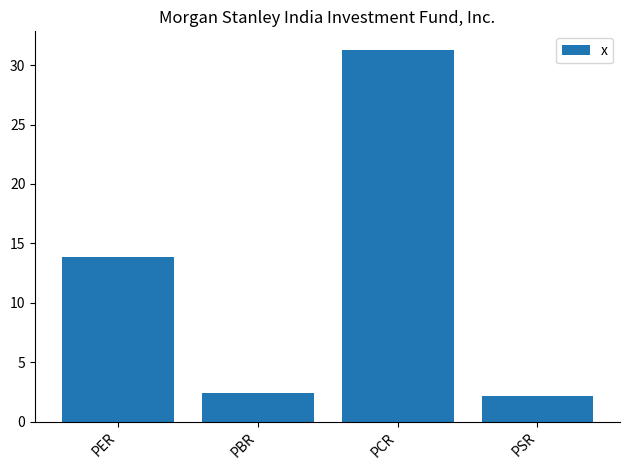

At which category does the chart reach its peak across all series?

PCR